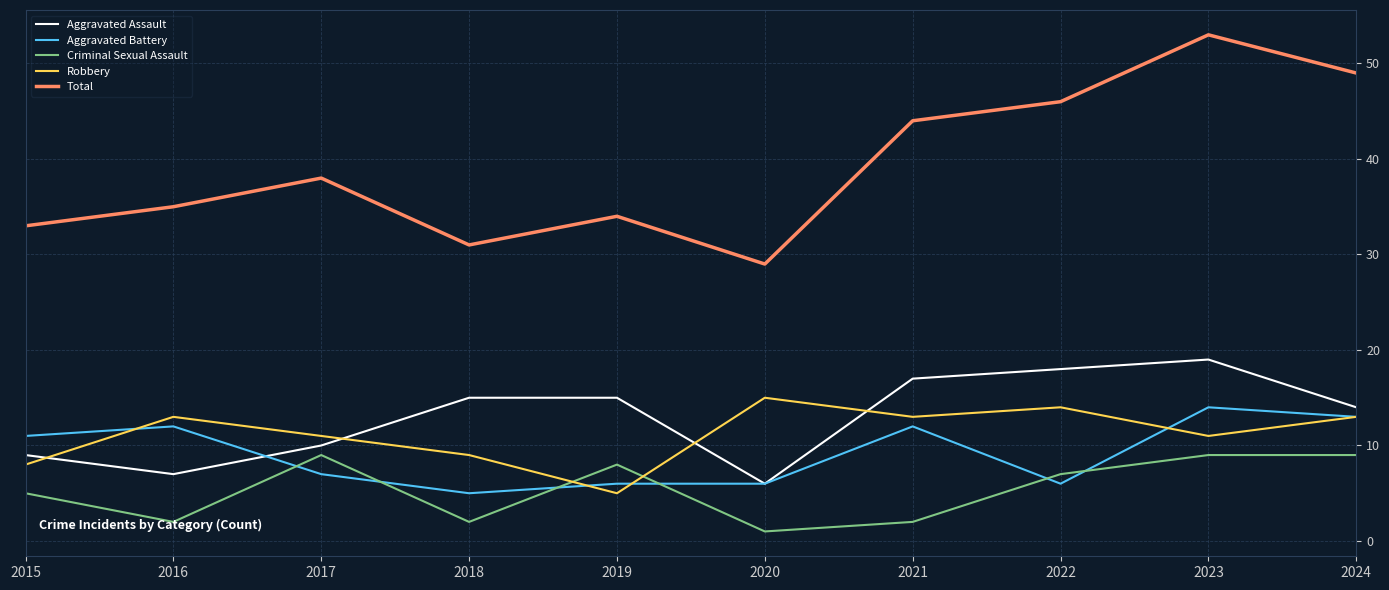

Rank the series at 2022 from lowest to highest value.

Aggravated Battery, Criminal Sexual Assault, Robbery, Aggravated Assault, Total